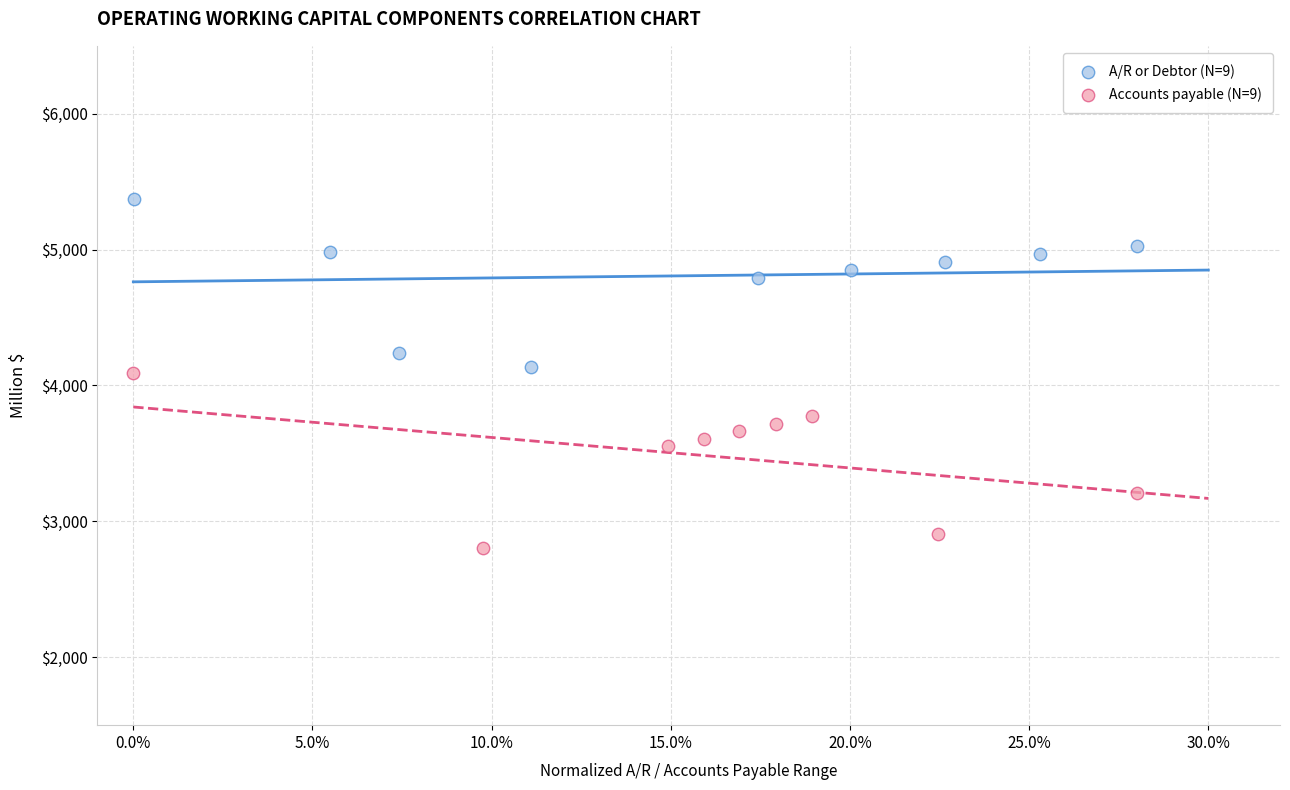

What are all the series names shown in the legend?

A/R or Debtor (N=9), Accounts payable (N=9)